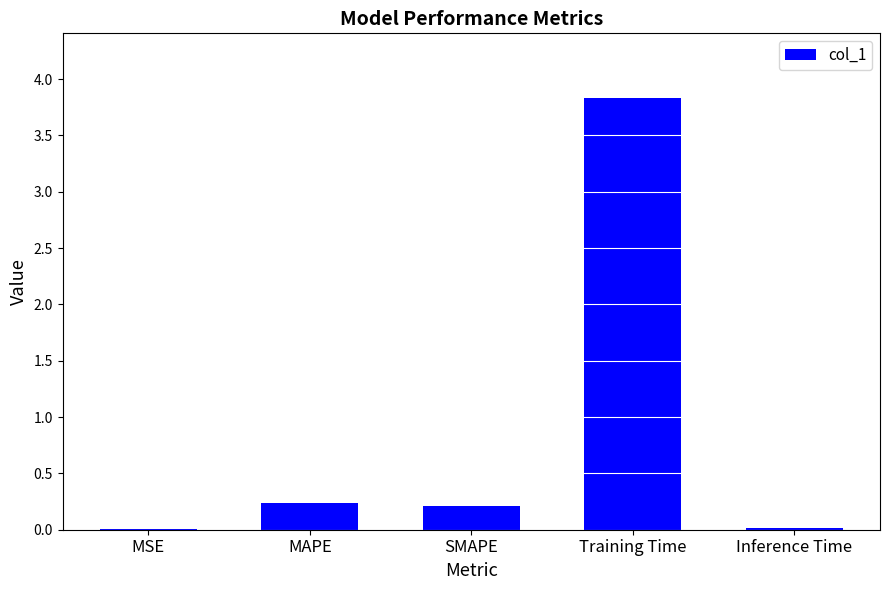

The chart shows a value of 0.0 at MSE. True or false?

True